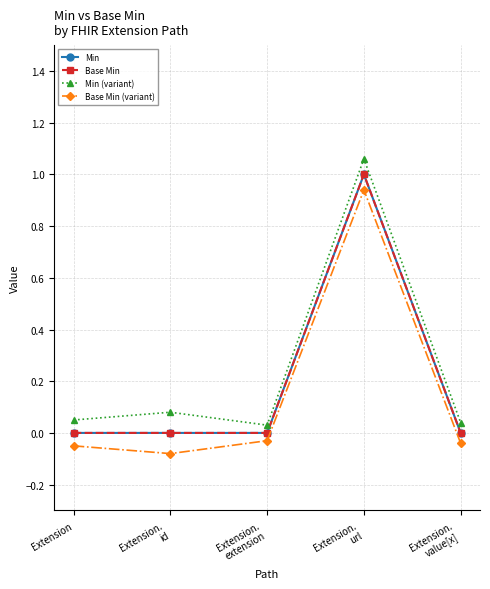

The Base Min (variant) series shows -0.0 at Extension.
value[x]. True or false?

True